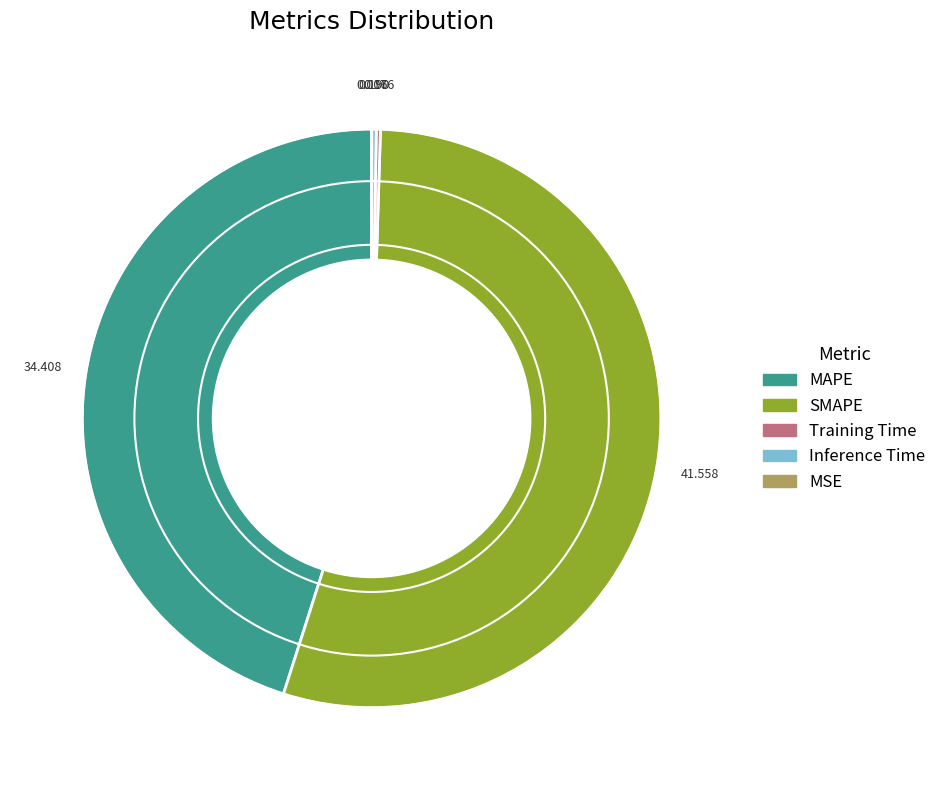

What is the largest slice in the pie chart?

SMAPE